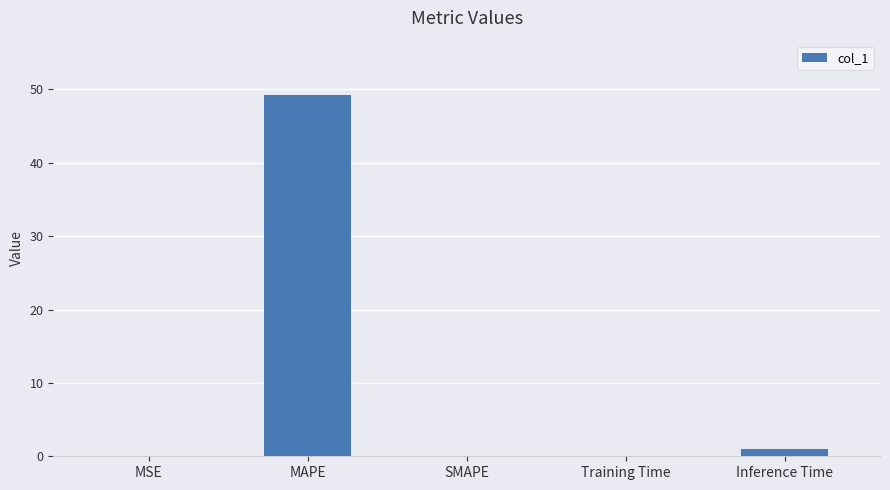

True or false: the data shows 0.0 at SMAPE.

True